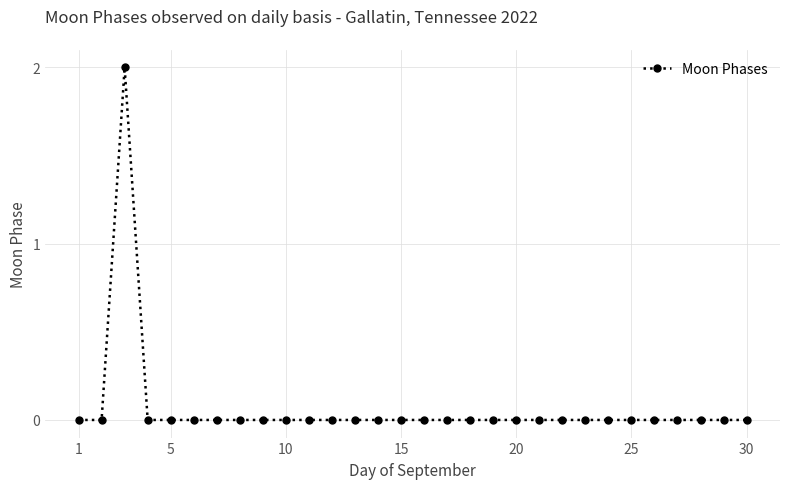

Reading left to right, transcribe all the data shown in this chart.

0	0	2	0	0	0	0	0	0	0	0	0	0	0	0	0	0	0	0	0	0	0	0	0	0	0	0	0	0	0